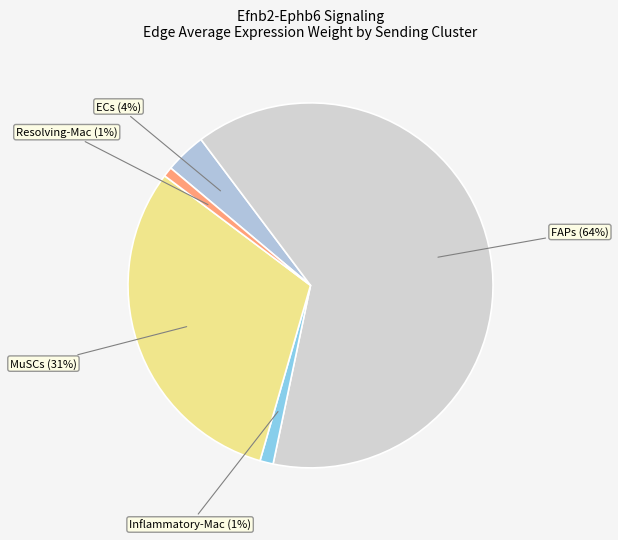

Which category has the biggest portion of the pie?

FAPs